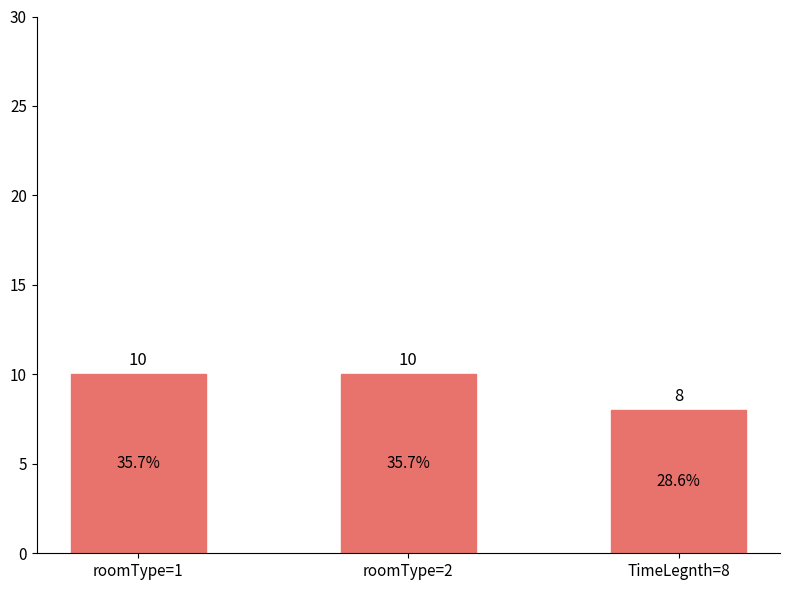

The chart shows a value of 10 at roomType=2. True or false?

True